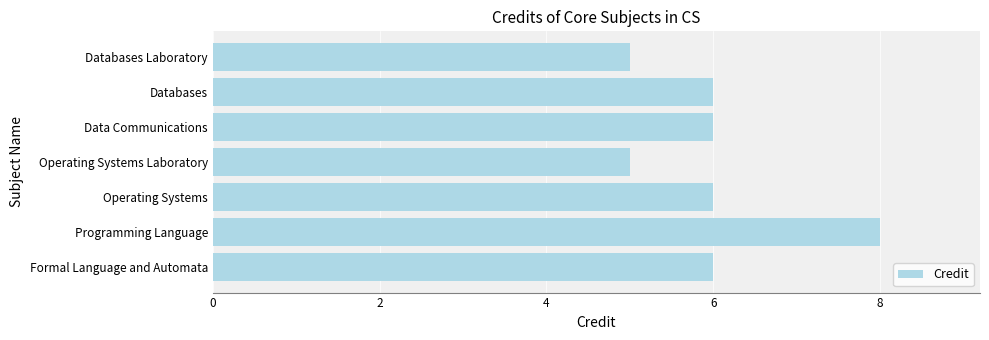

The value at Operating Systems is 3. True or false?

False